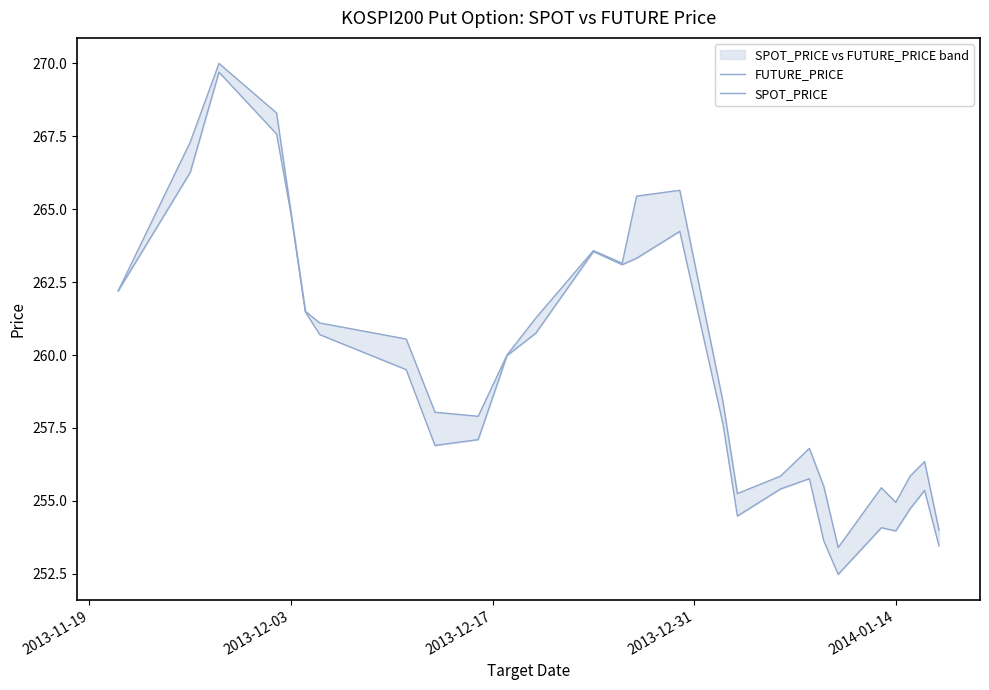

True or false: SPOT_PRICE and FUTURE_PRICE intersect in this chart.

False